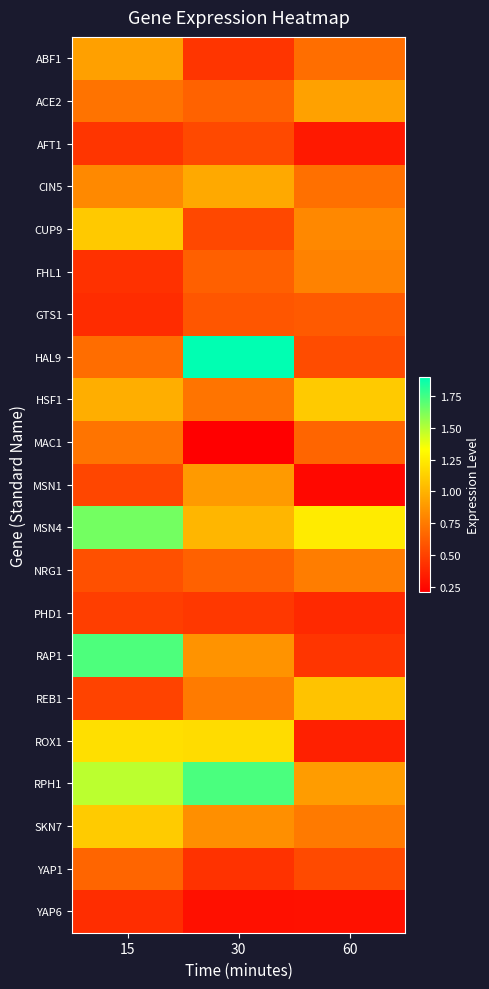

At which category is the sum across all series the highest?

15